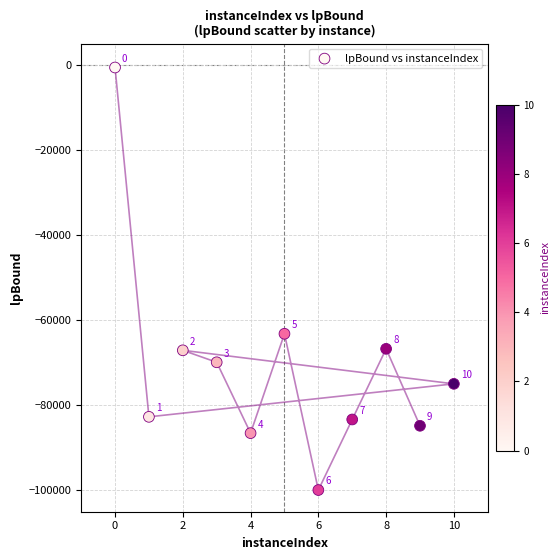

What Y value in the scatter plot is closest to -50269?

-63191.6